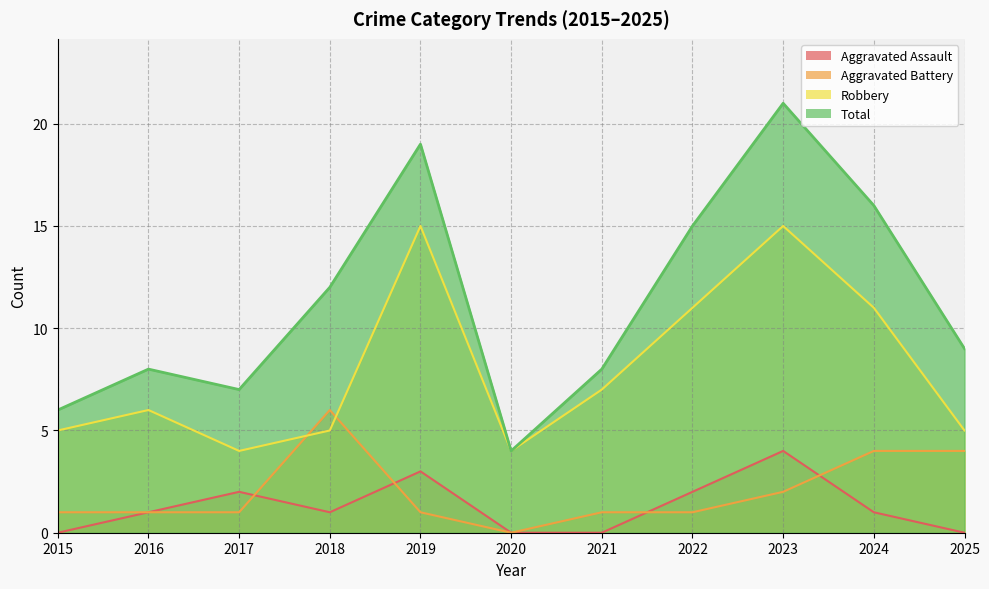

What is the sum of all Robbery values?

88